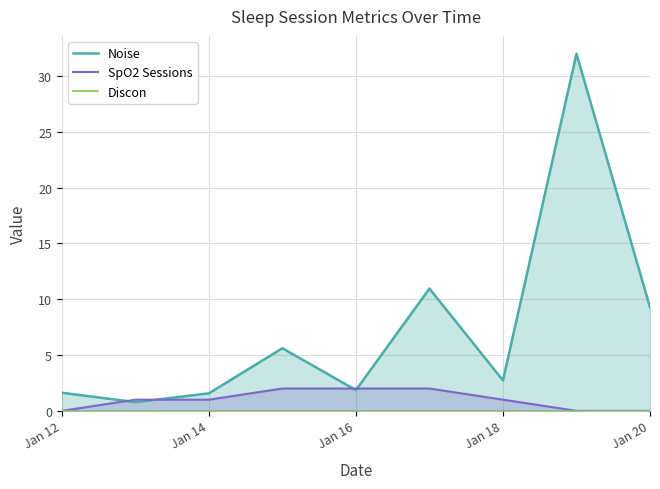

What is the difference between the highest and lowest values at Jan 12?

1.6